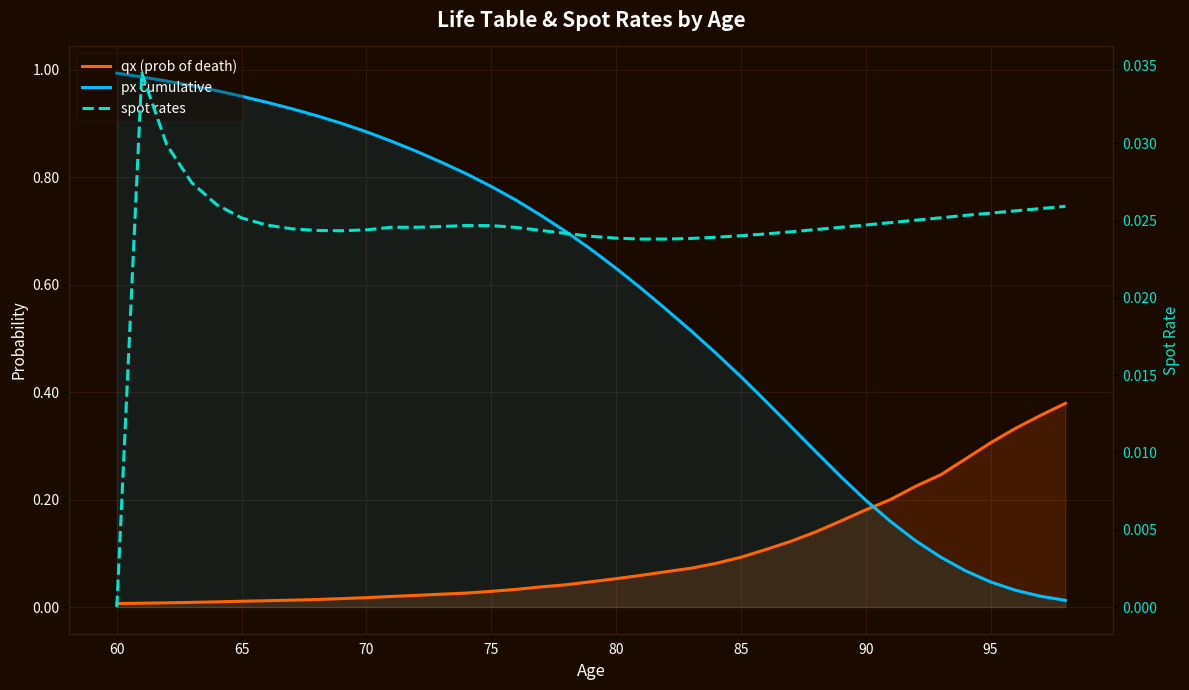

What is the sum of all qx (prob of death) values?

3.9